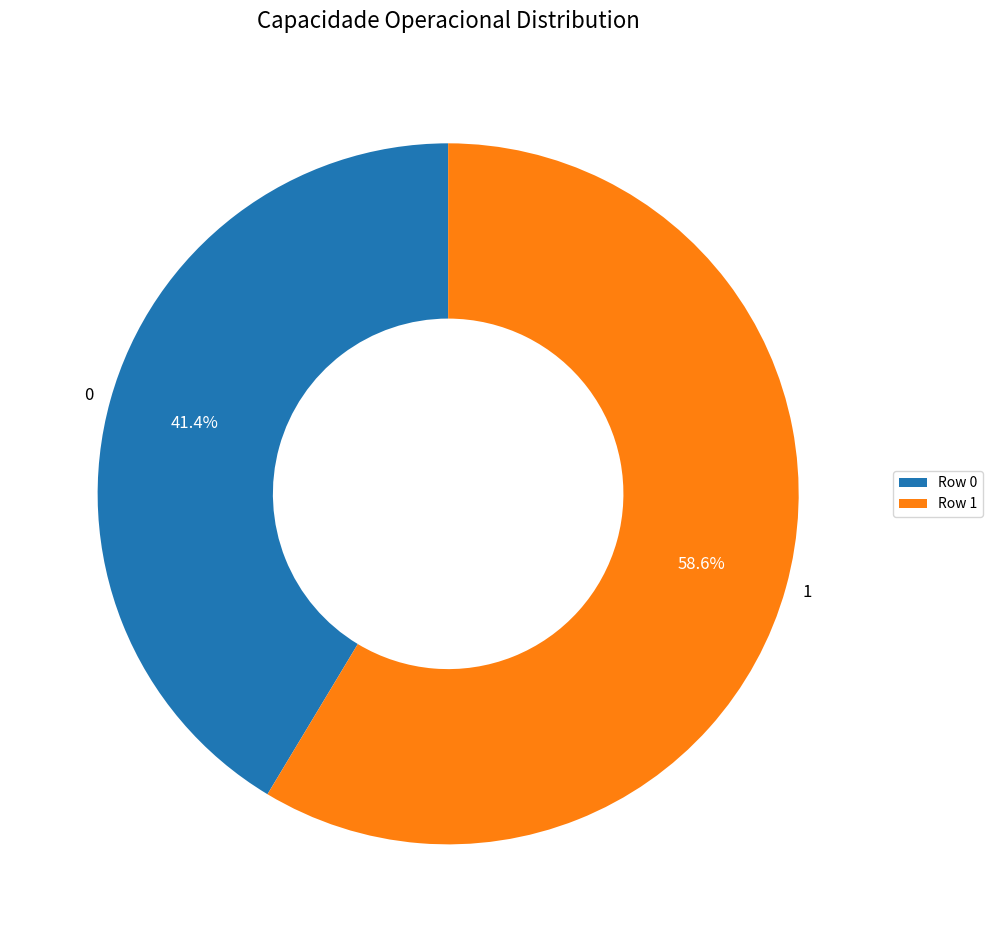

To the nearest percent, what is the difference between the largest and smallest slice percentages?

17%